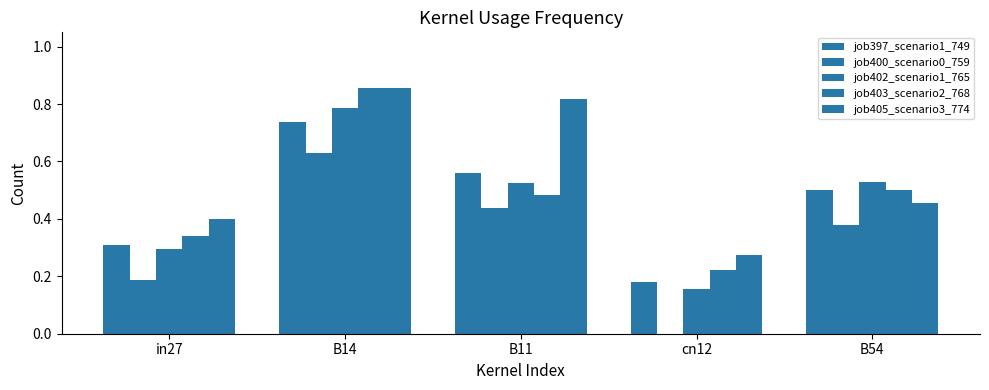

Are the bars horizontal?

No